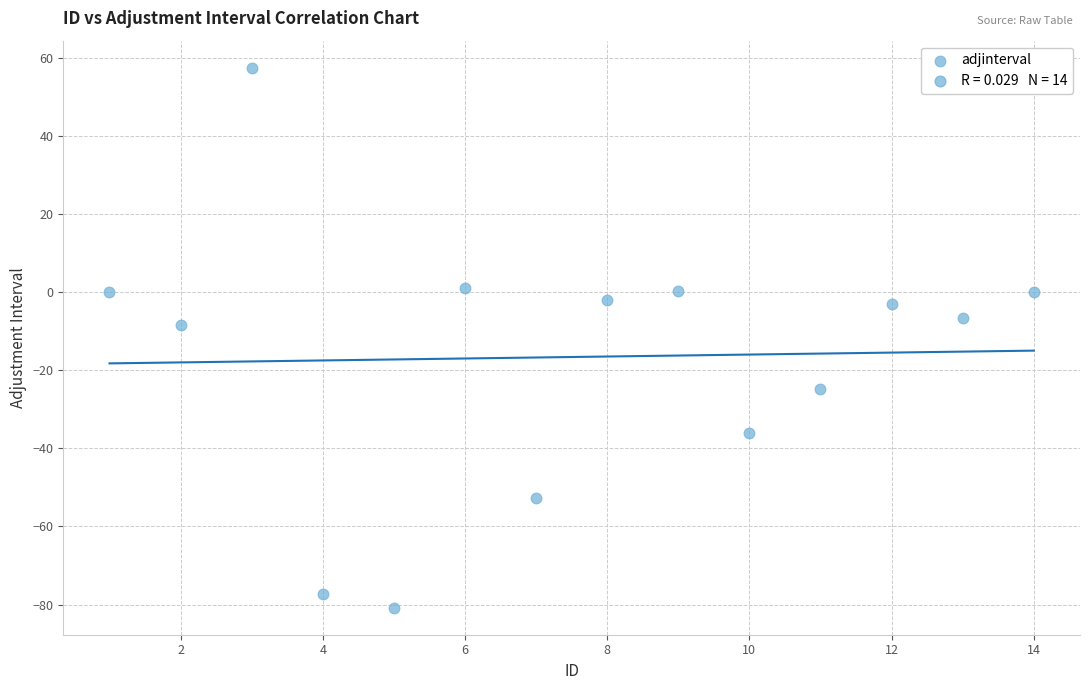

What Y value in the scatter plot is closest to -11?

-8.4